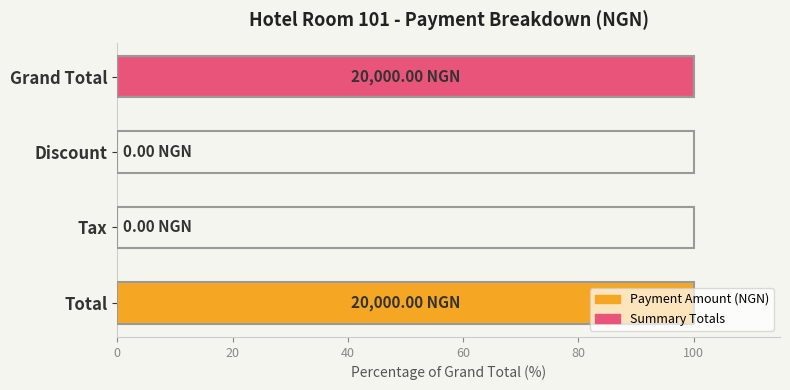

What is the change in value from Discount to Grand Total?

+100